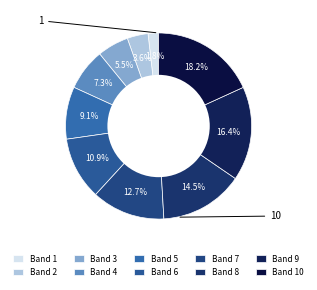

Which slice is the largest?

Band 10